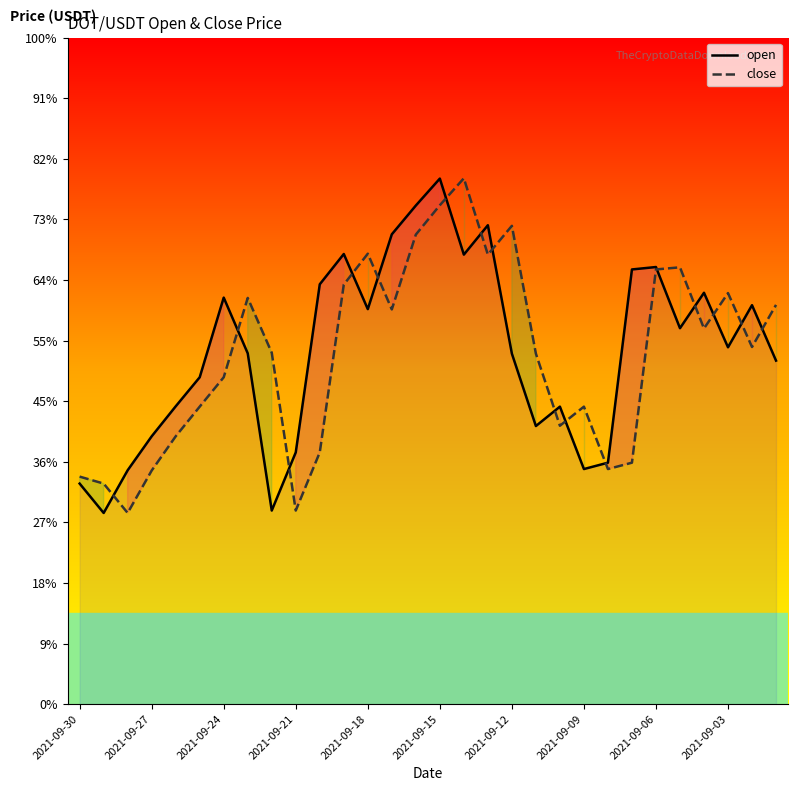

The value of close at 19 is 20.5. True or false?

False